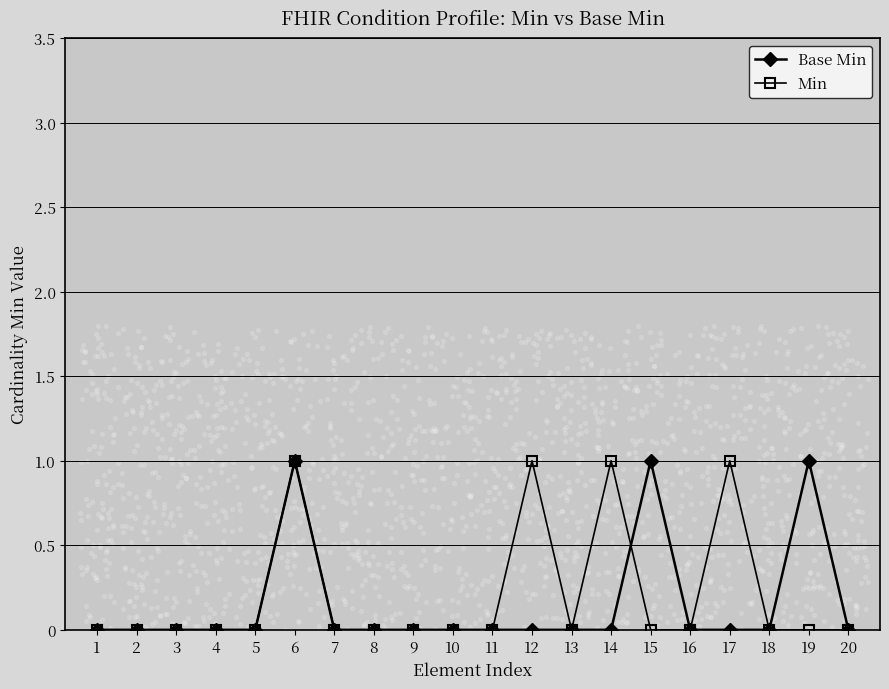

What is the total value across all series at 19?

1